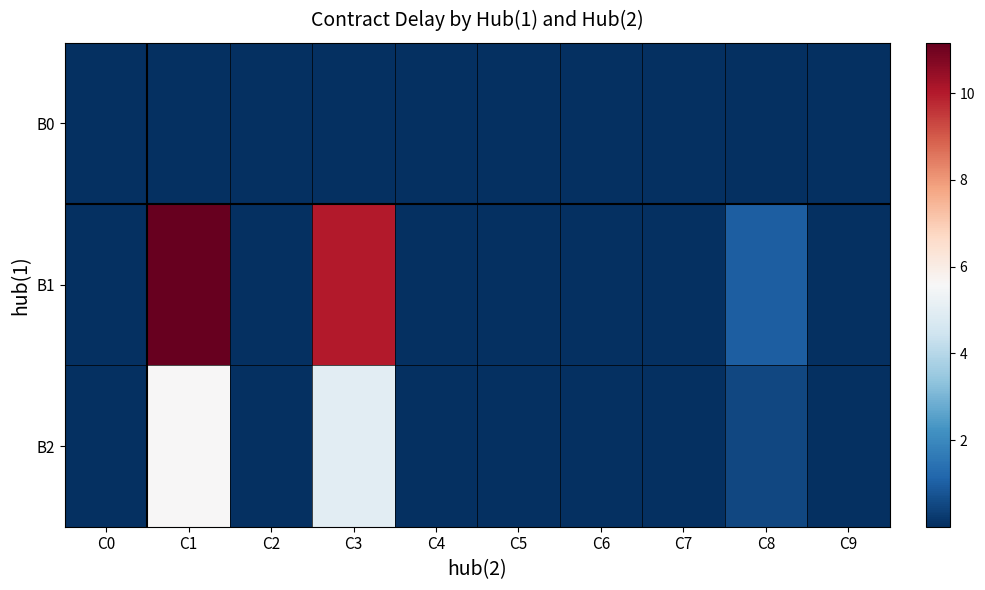

What is the total value across all series at C8?

1.5